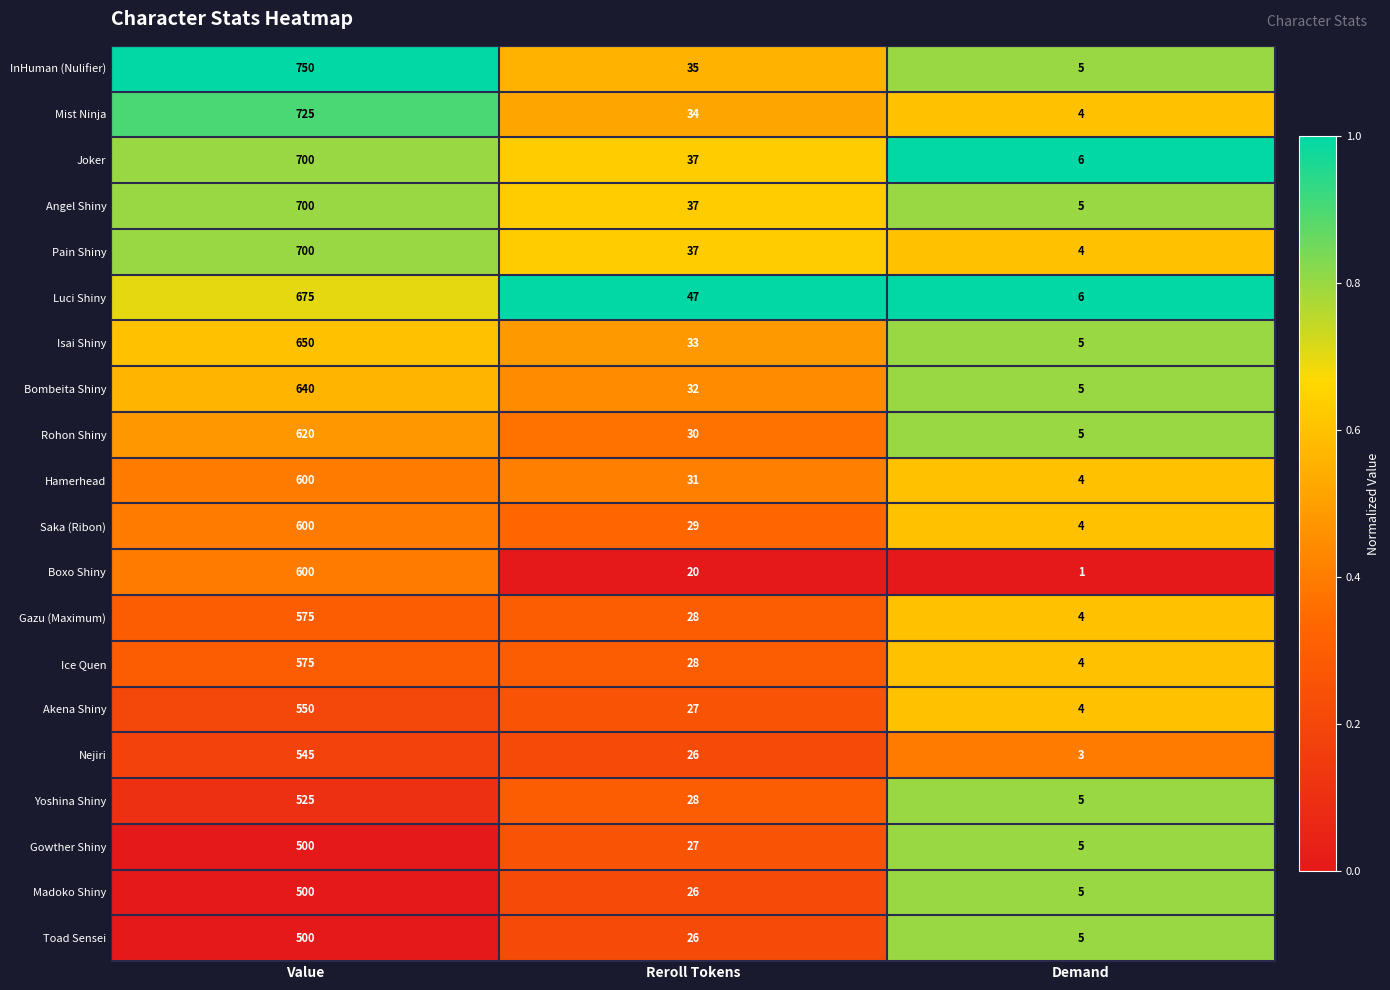

What is the spread (max minus min) of values at Value?

250